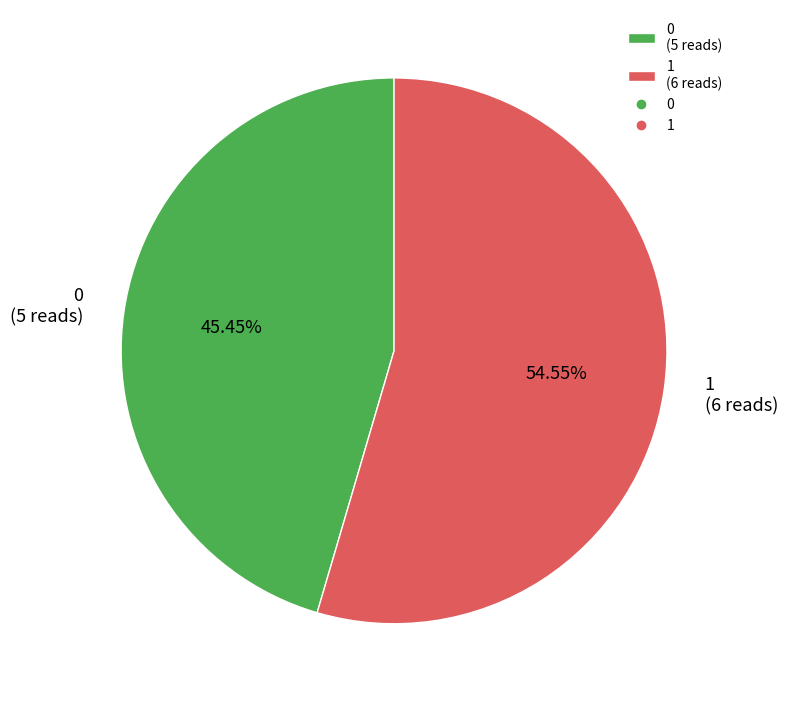

Count the number of slices in the pie.

2